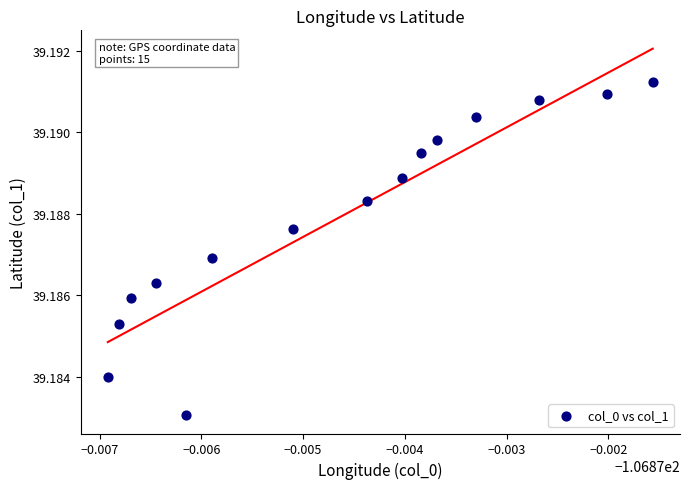

How many data points are displayed?

15